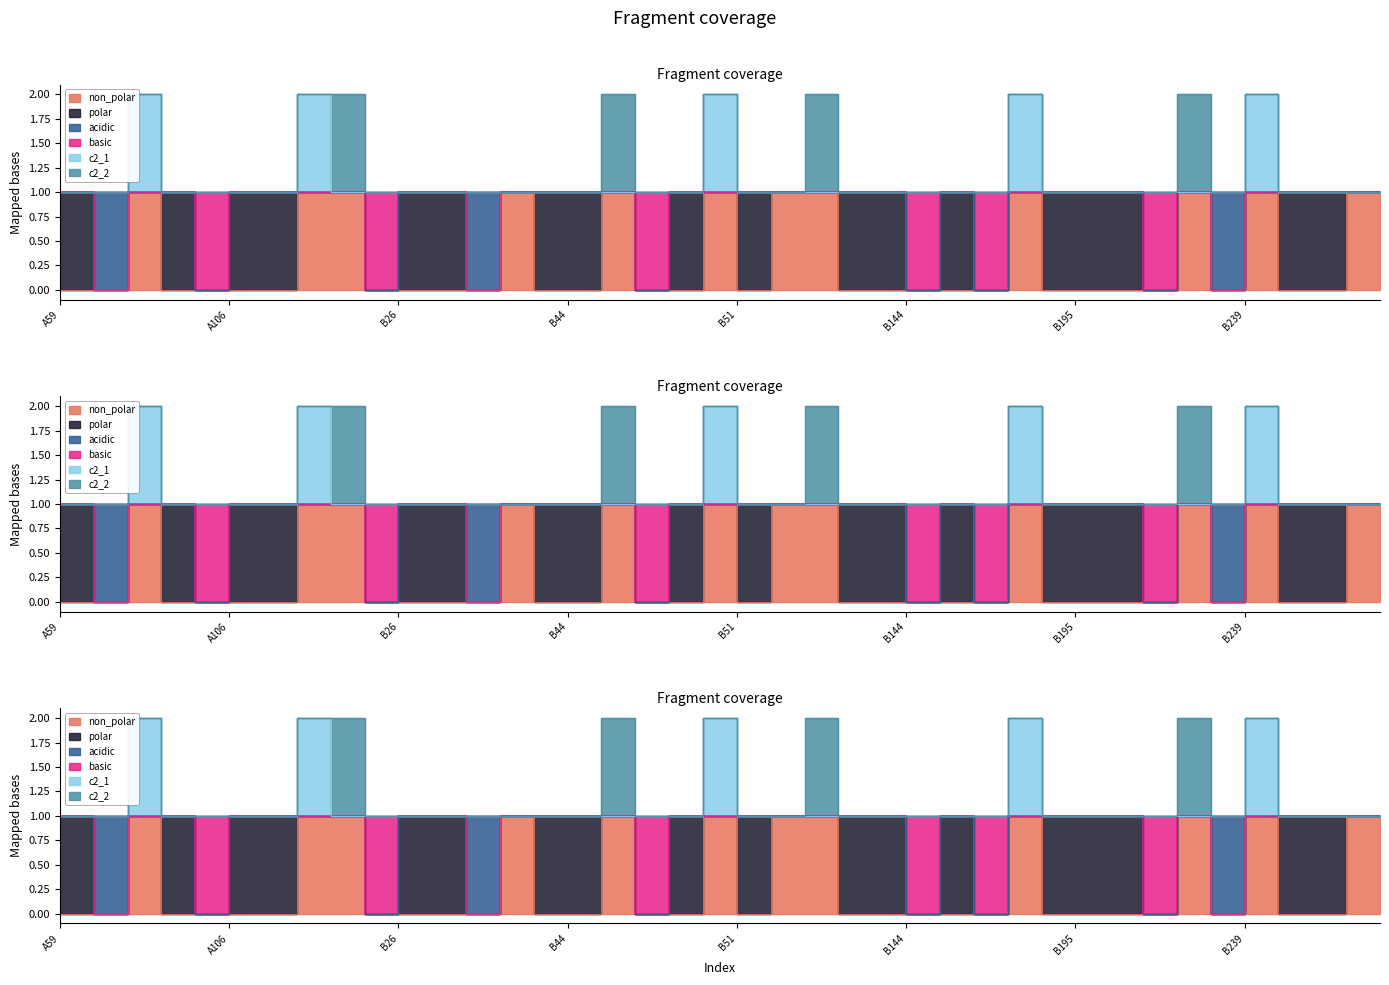

What position from the left is B46?

18